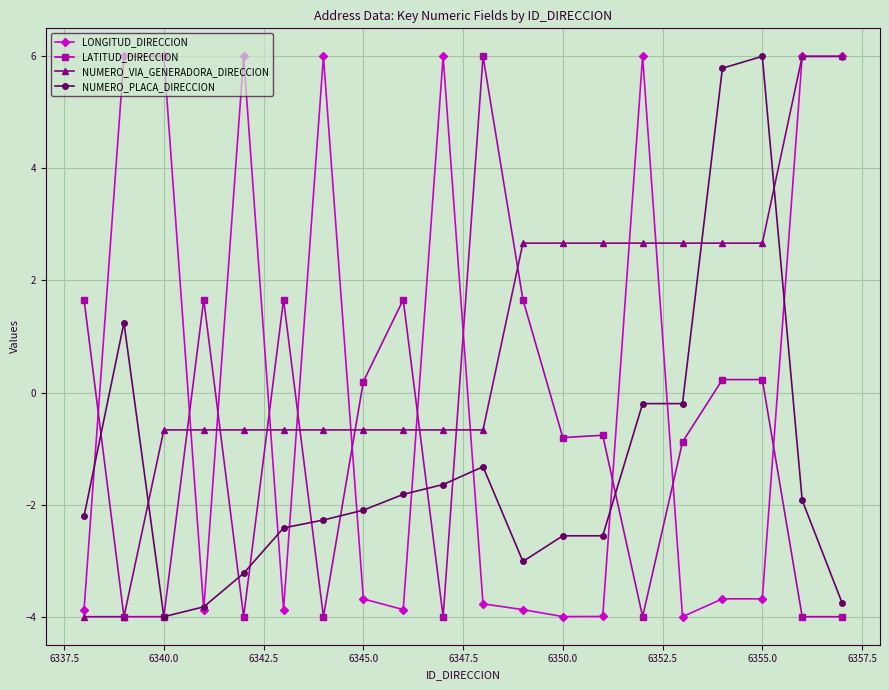

Is this an area chart (filled region under the line)?

No